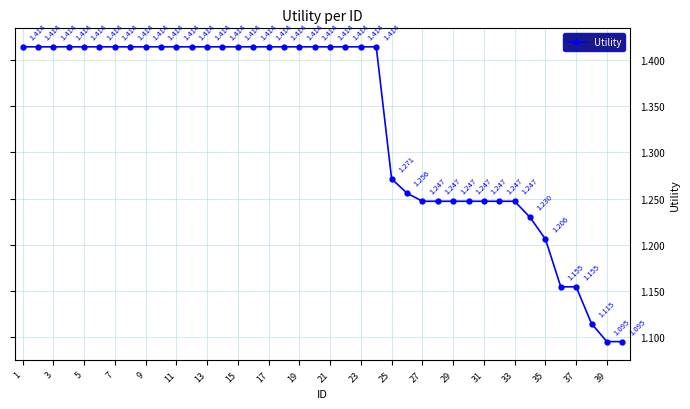

Does the chart have visible grid lines?

Yes